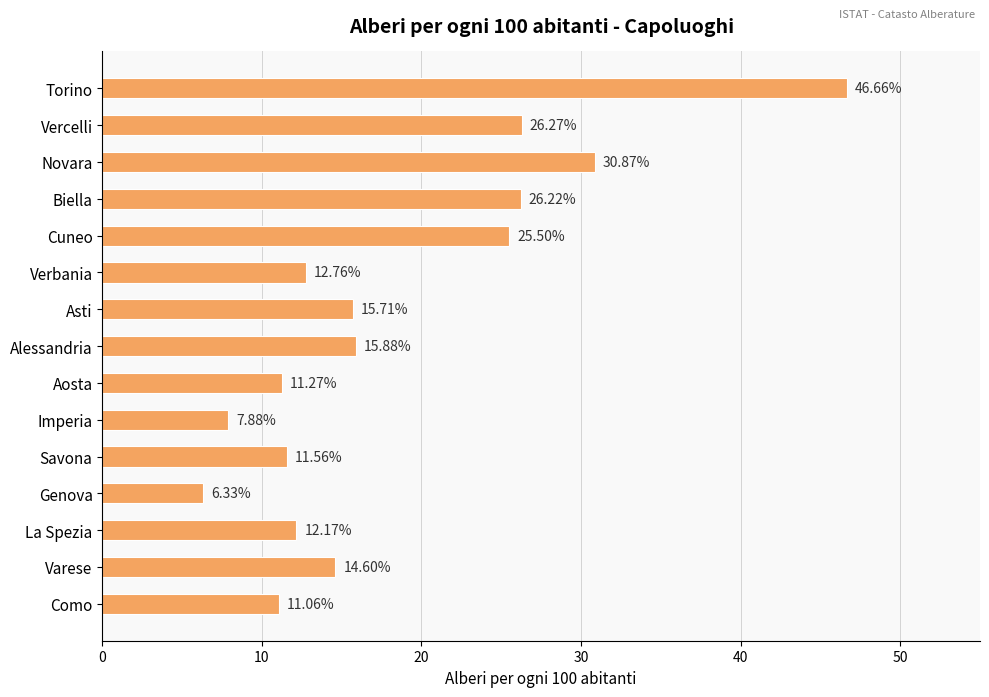

What is the label of the 6th bar from the top?

Verbania